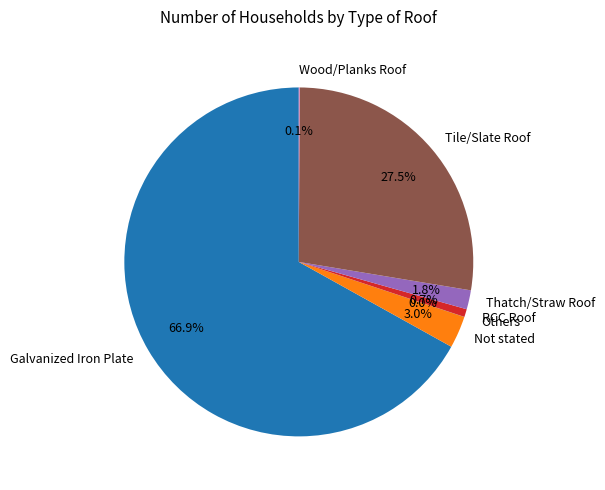

Which has a higher value, Thatch/Straw Roof or RCC Roof?

Thatch/Straw Roof